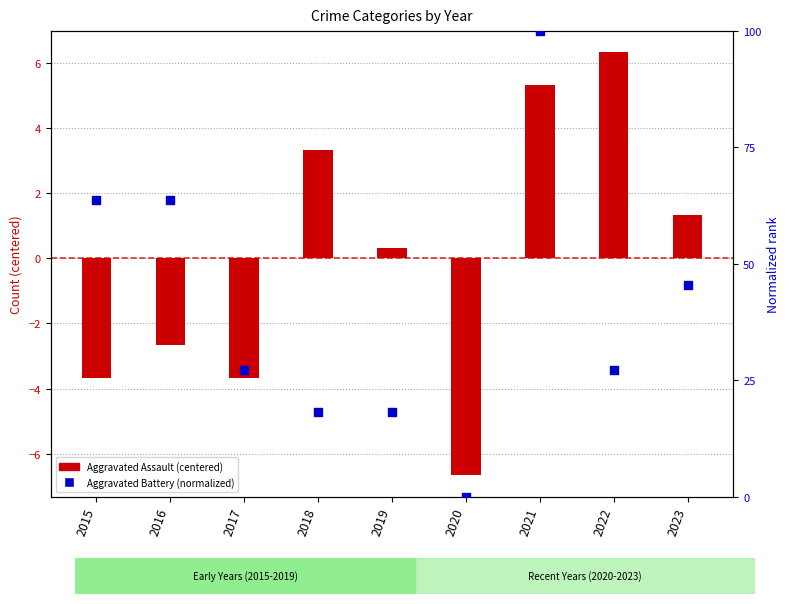

Which series has the largest total across all categories?

Aggravated Battery (normalized)